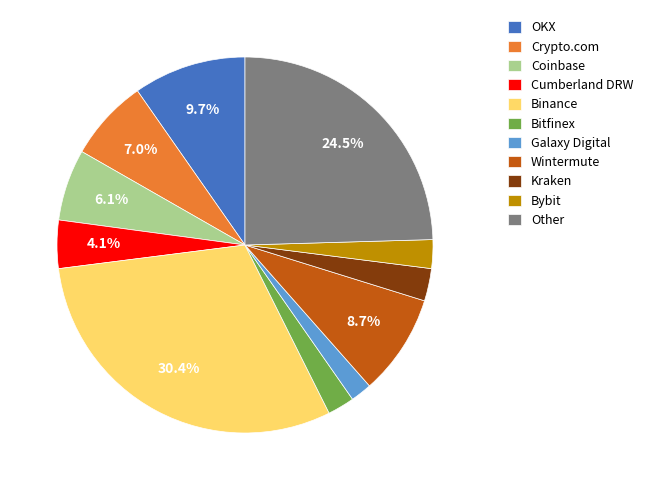

Does any single category account for the majority?

No